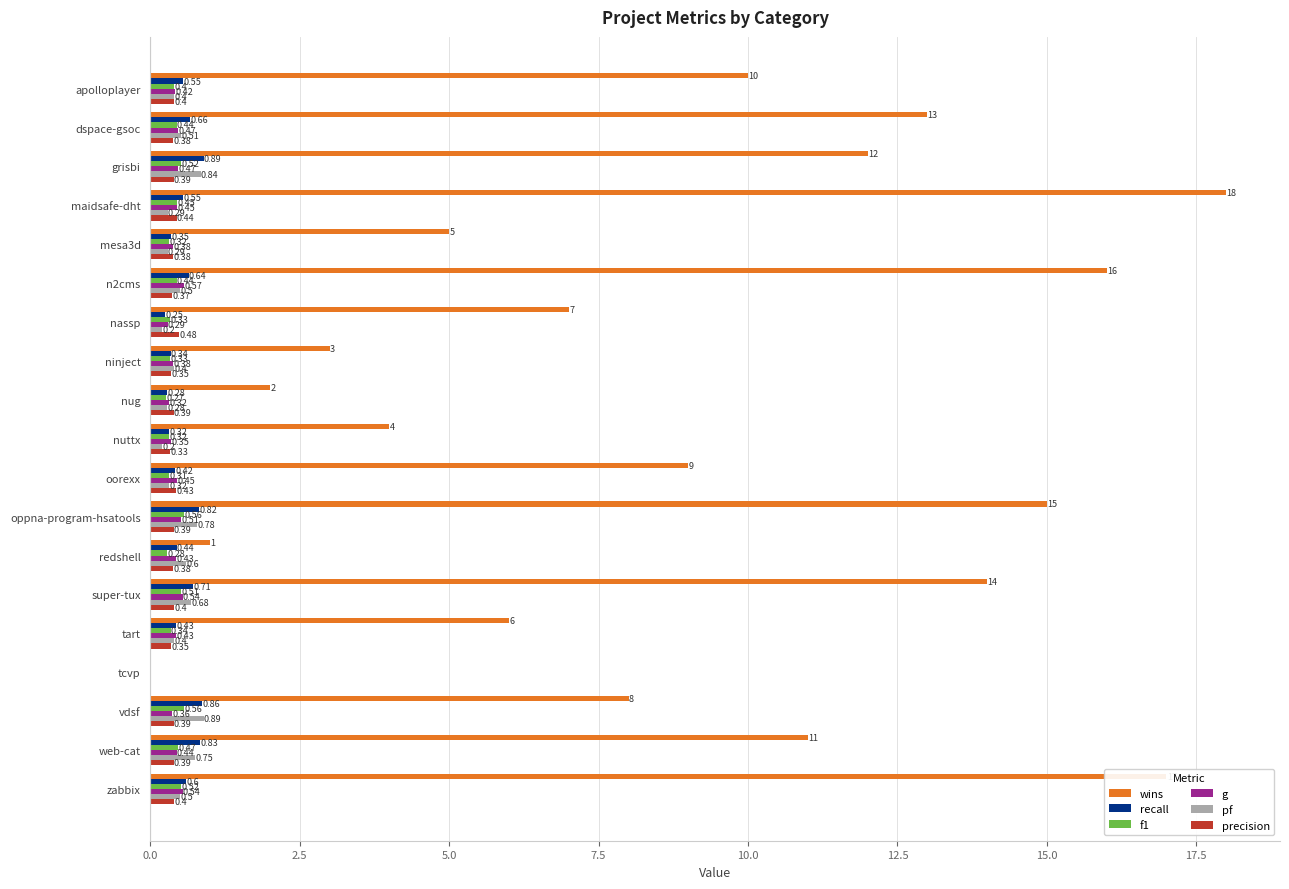

What is the sum of all pf values?

8.8